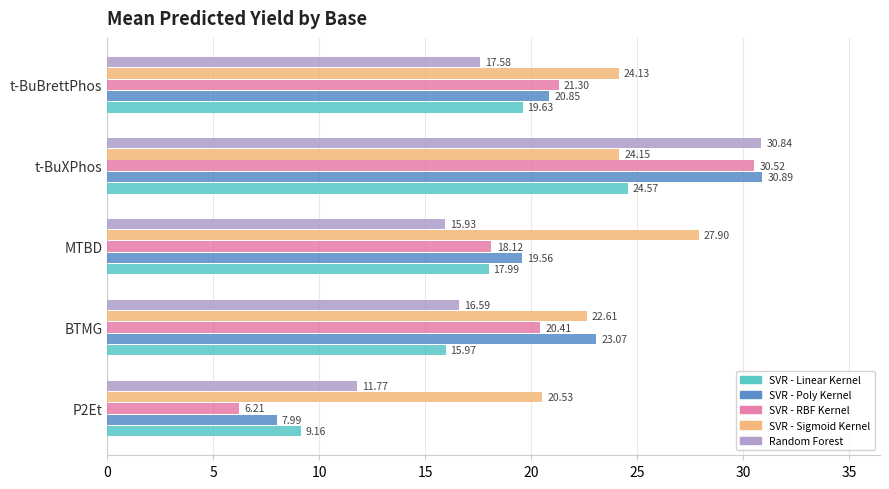

List the labels in order of SVR - RBF Kernel value, largest first.

t-BuXPhos, t-BuBrettPhos, BTMG, MTBD, P2Et